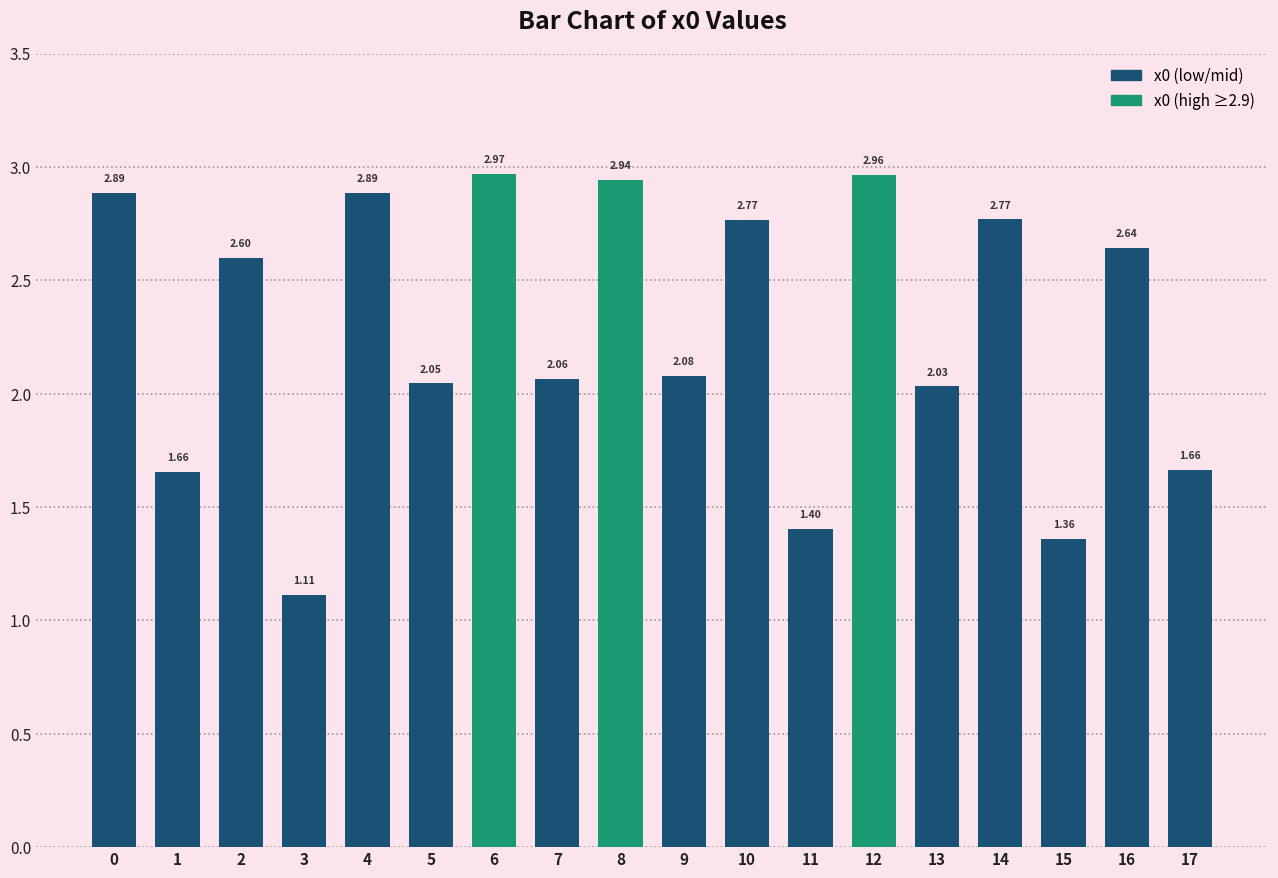

Does the chart contain stacked bars?

No